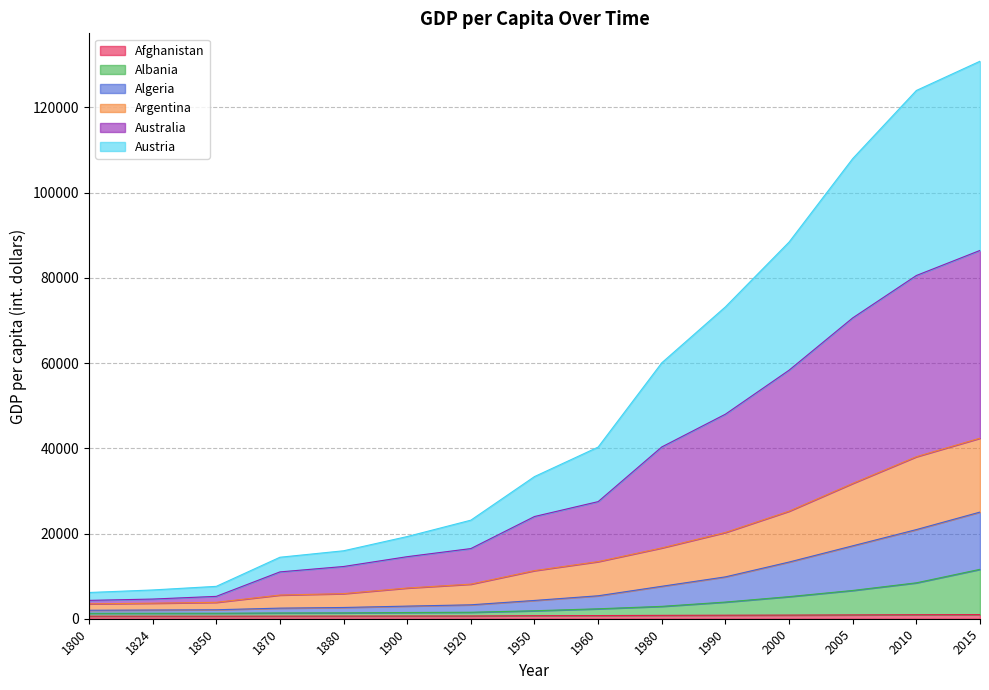

What is the smallest value displayed?

603